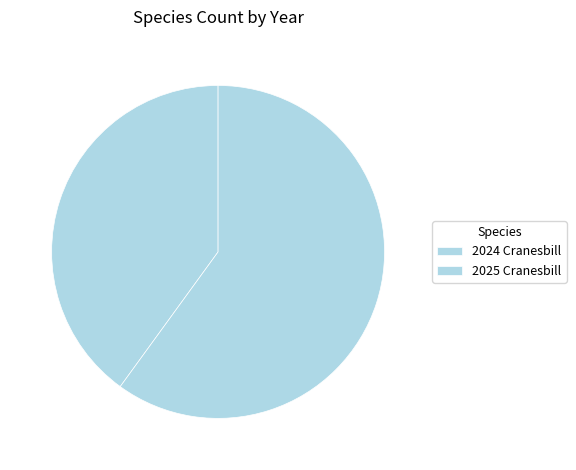

Which slice is the smallest?

2024 Cranesbill